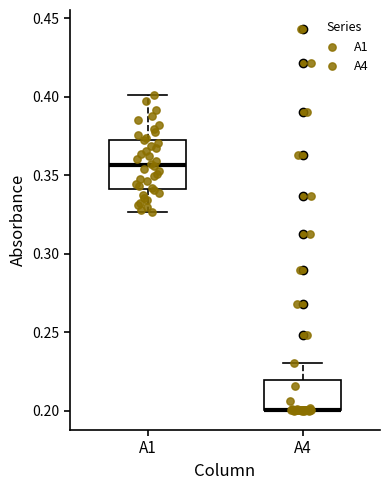

Comparing the boxes themselves (not the whiskers), which one is the tallest?

A1